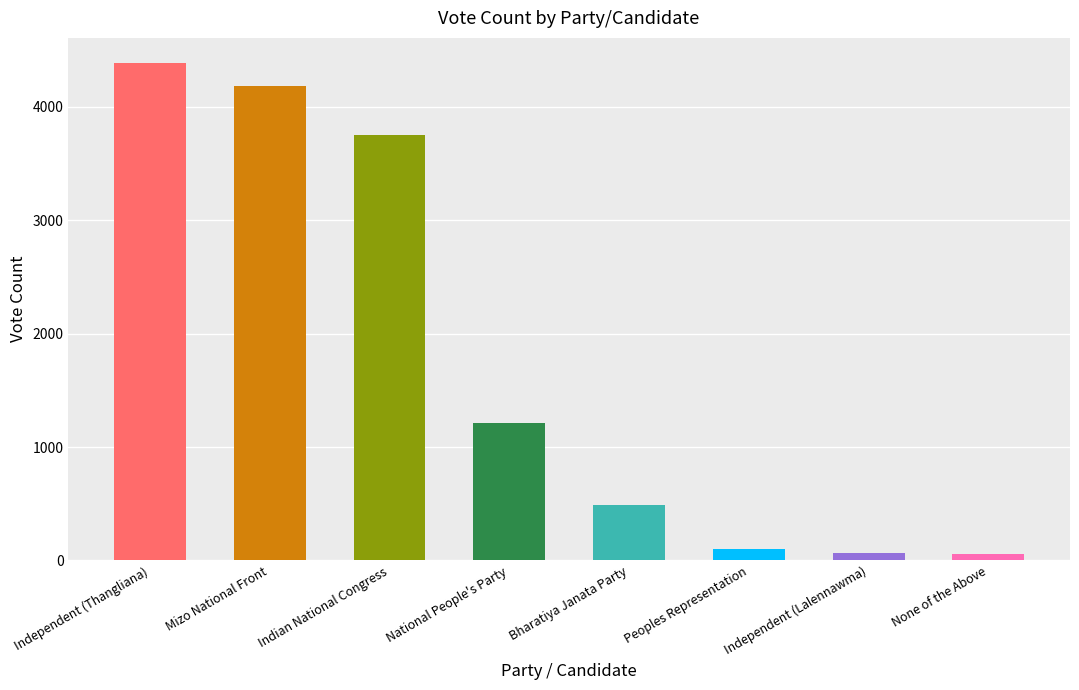

True or false: the data shows 868 at Bharatiya Janata Party.

False